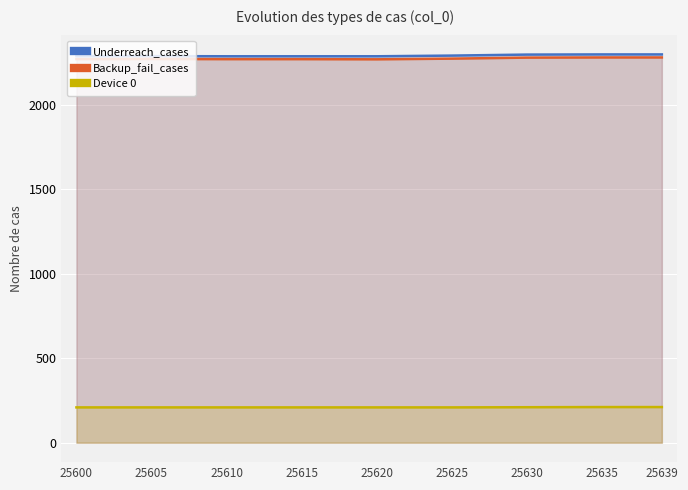

What is the maximum value shown in the chart?

2297